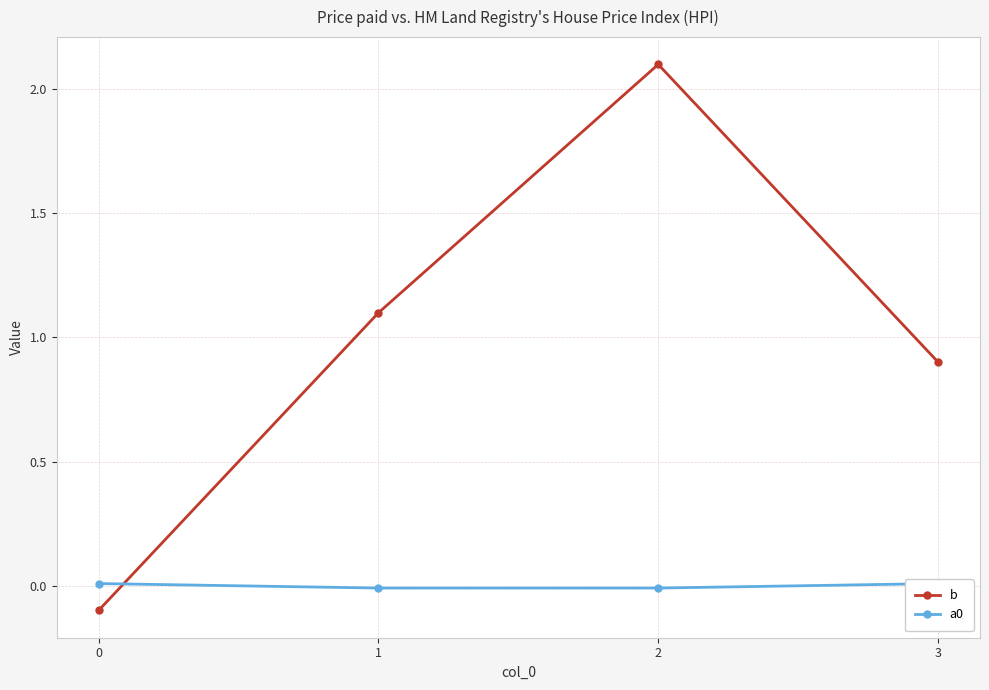

At which label is b closest to 1?

3